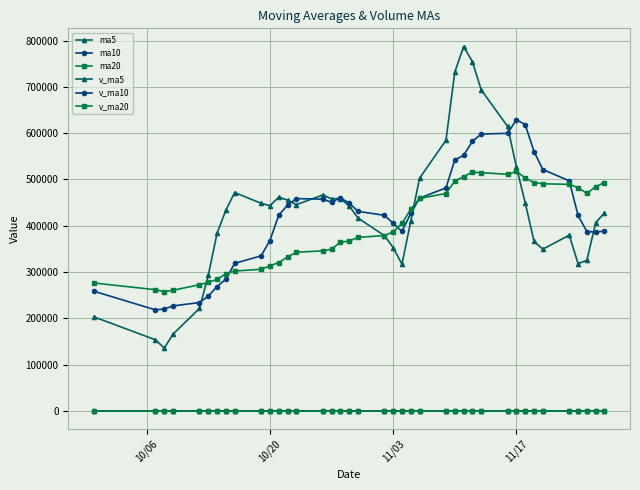

True or false: v_ma20 and ma20 cross at least once.

False